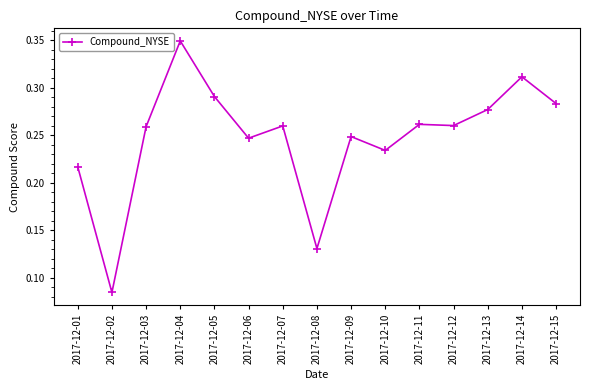

What is the change in value from 2017-12-02 to 2017-12-12?

+0.2